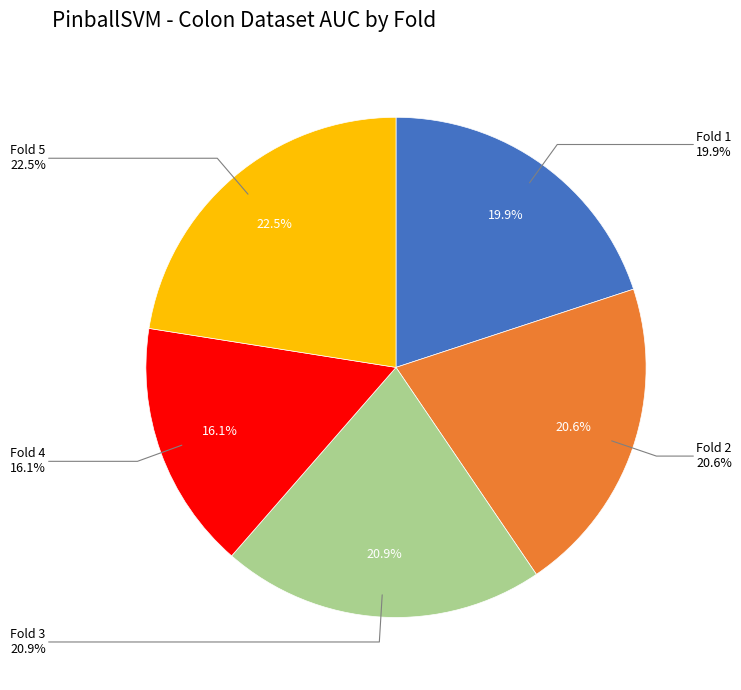

Is there any slice that represents more than half of the pie?

No